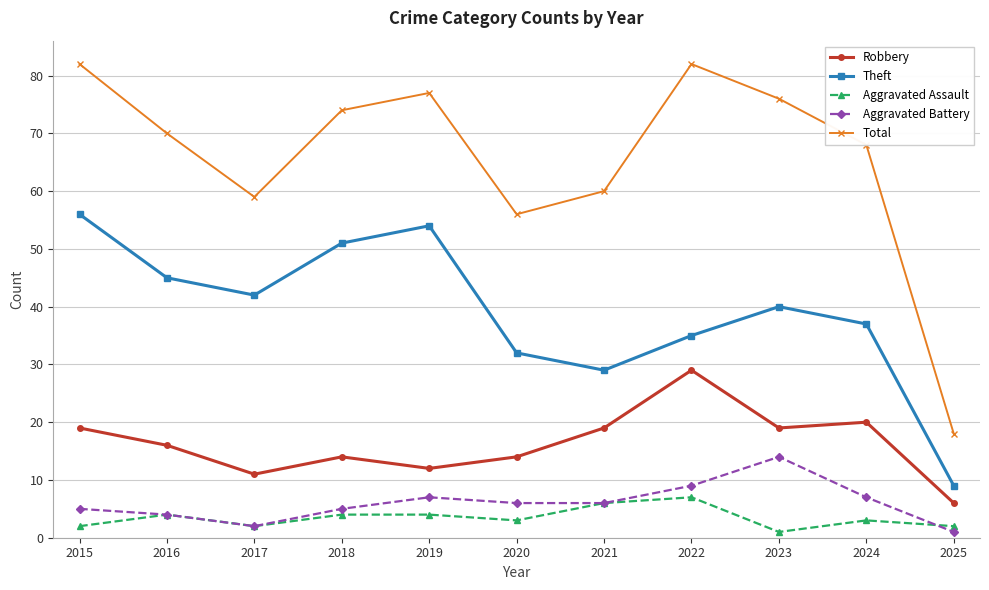

What is the total value across all series at 2015?

164